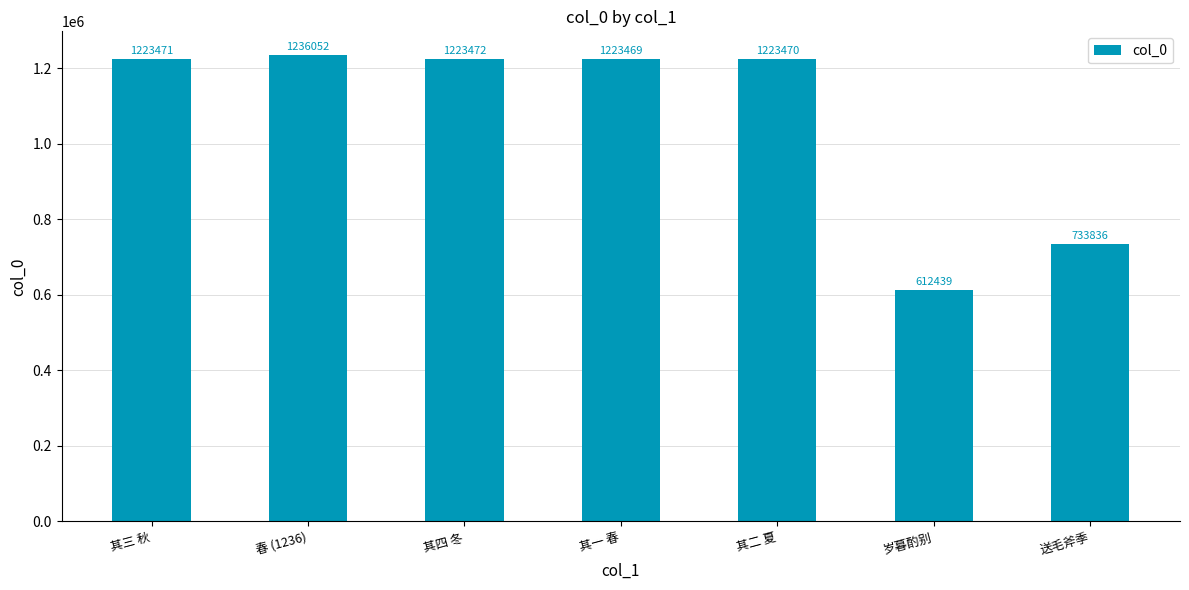

What is the label of the 3rd bar from the left?

其四 冬